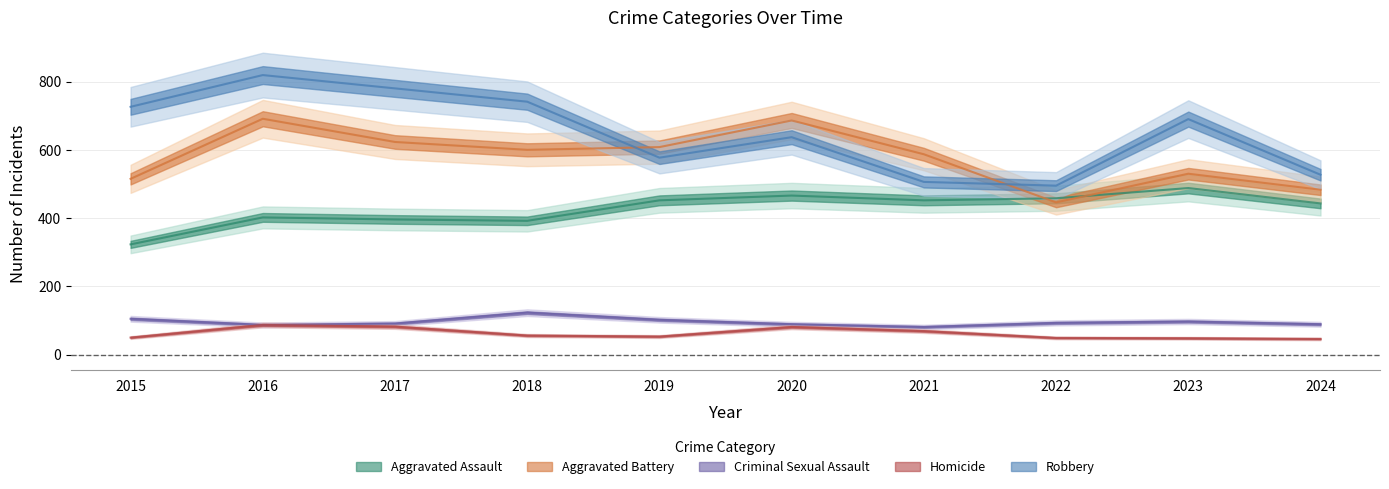

Which series changed the most between 2017 and 2024?

Robbery